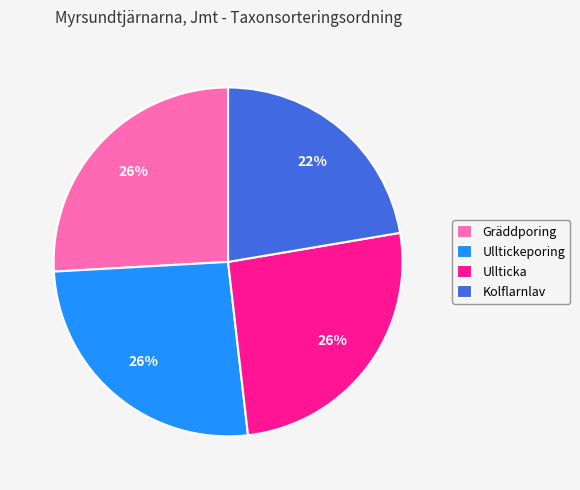

What is the ratio of the value at Gräddporing to the value at Kolflarnlav?

1.2